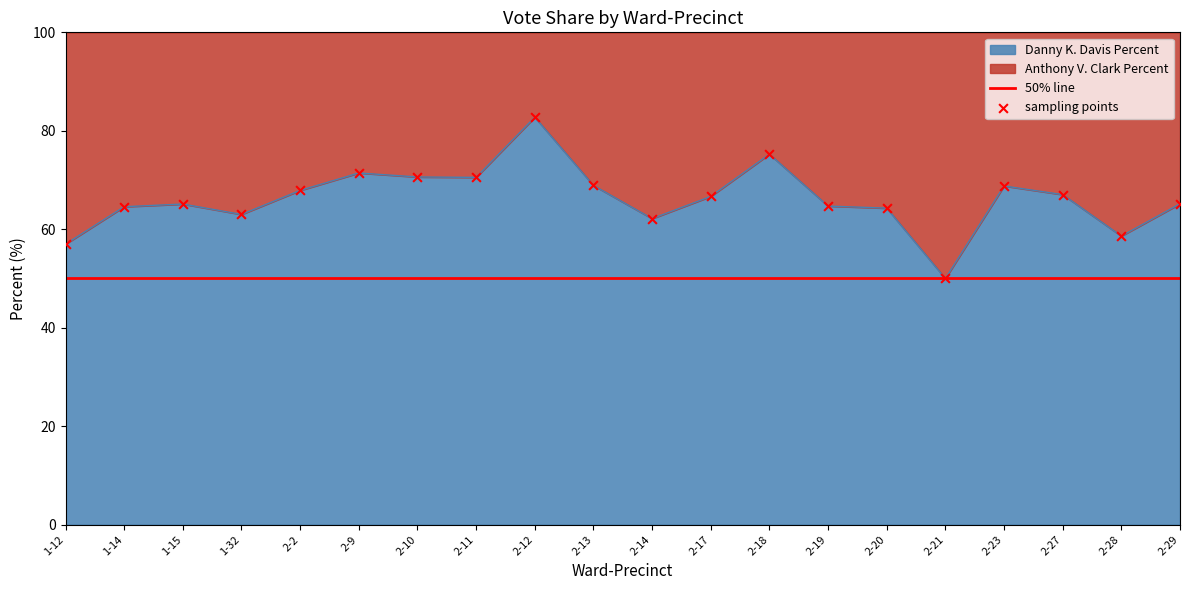

Is the value of Anthony V. Clark Percent at 2-11 greater than the value of Danny K. Davis Percent at 2-9?

No